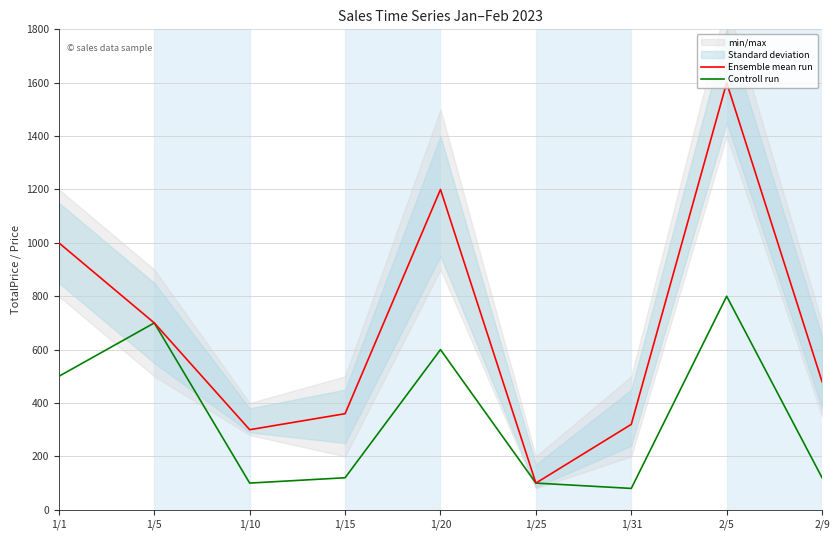

Which series changed the most between 1/1 and 1/15?

Ensemble mean run